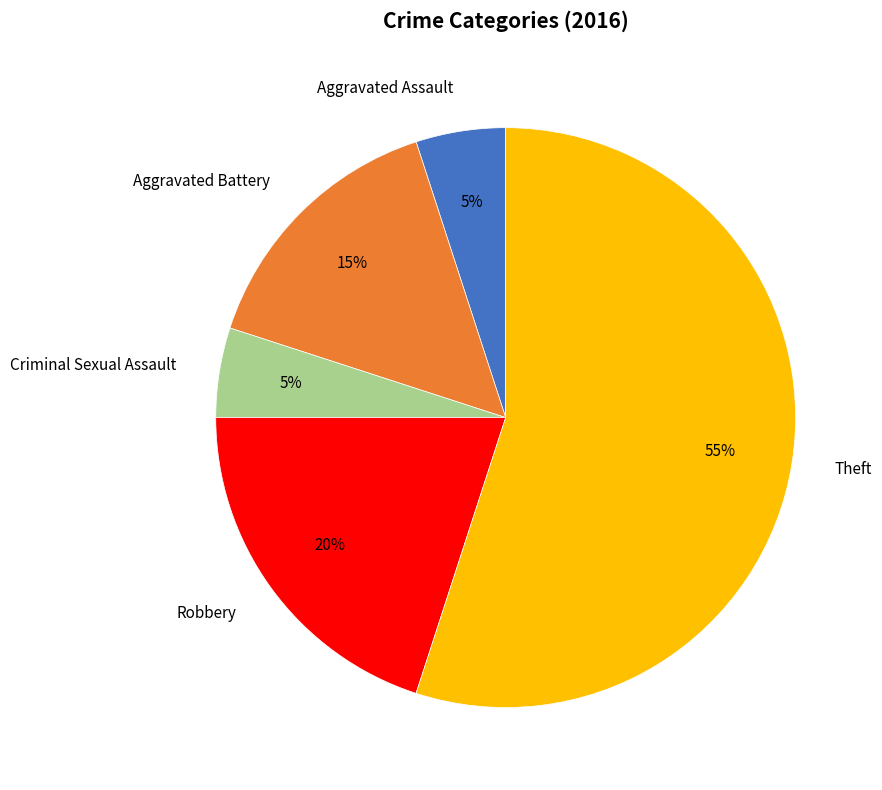

Which has a higher value, Theft or Aggravated Assault?

Theft